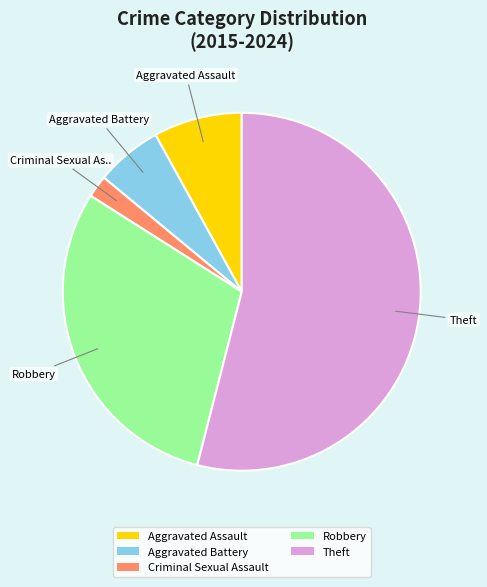

Do Aggravated Assault and Criminal Sexual Assault together represent more than half of the pie?

No